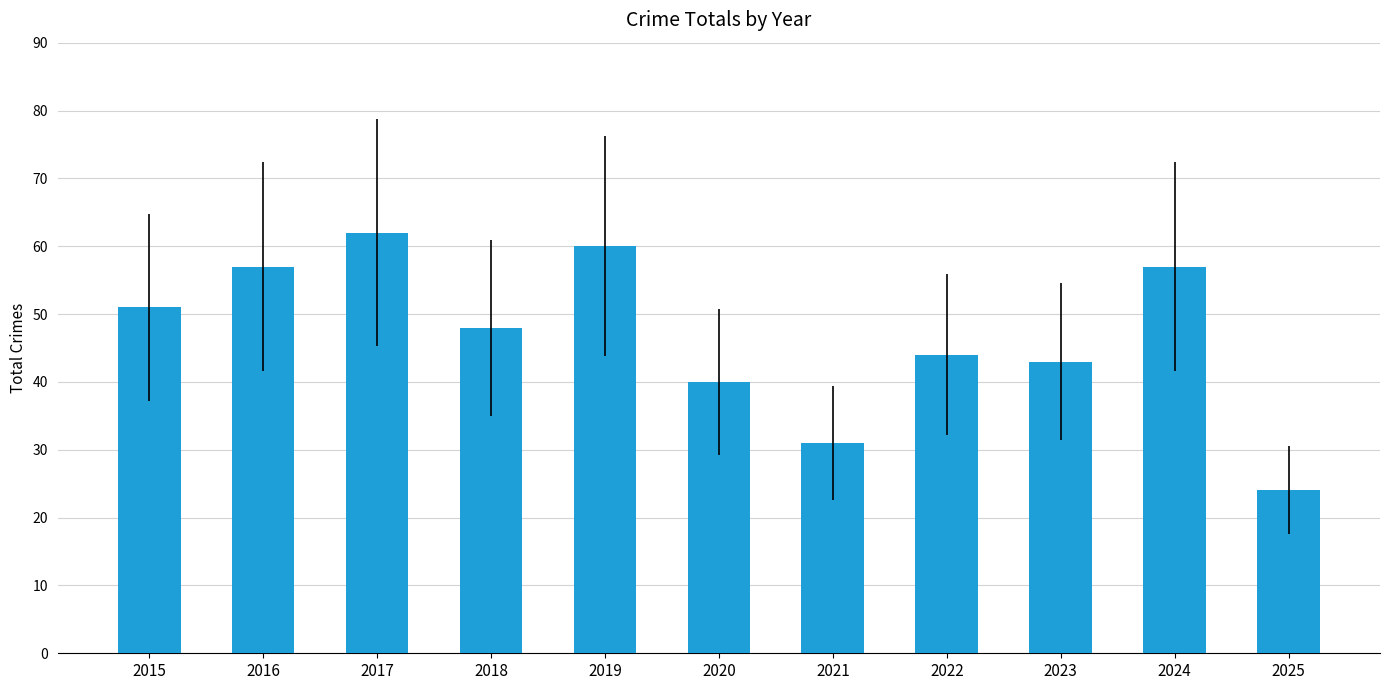

True or false: the data shows 57 at 2016.

True